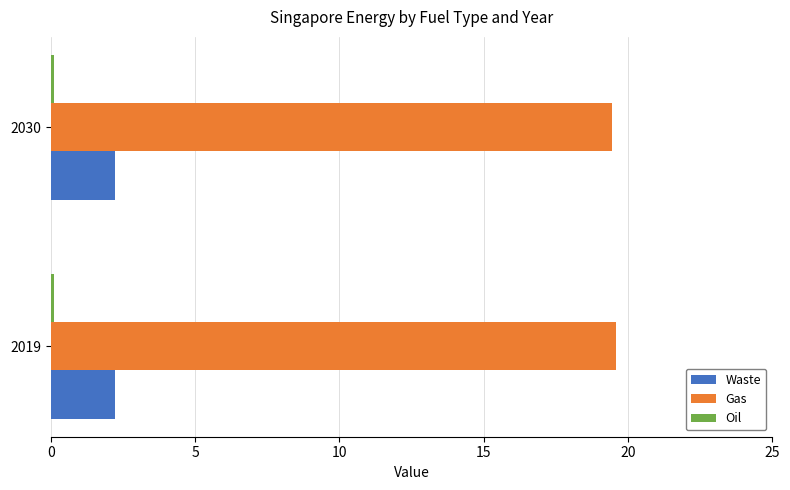

The value of Gas at 2030 is 19.5. True or false?

True